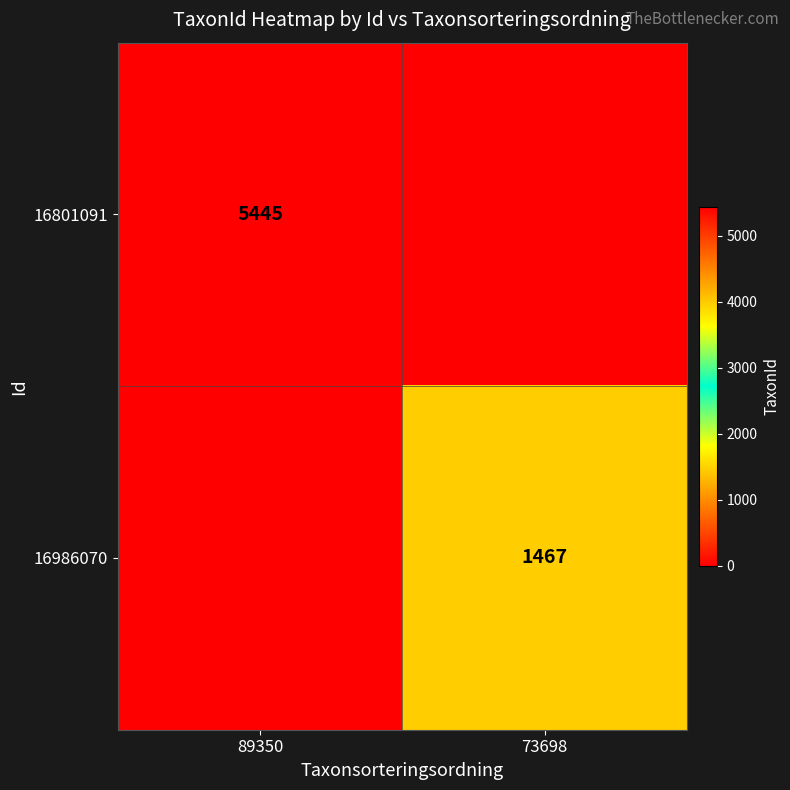

Is the value of 16986070 at 73698 greater than the value of 16801091 at 89350?

No